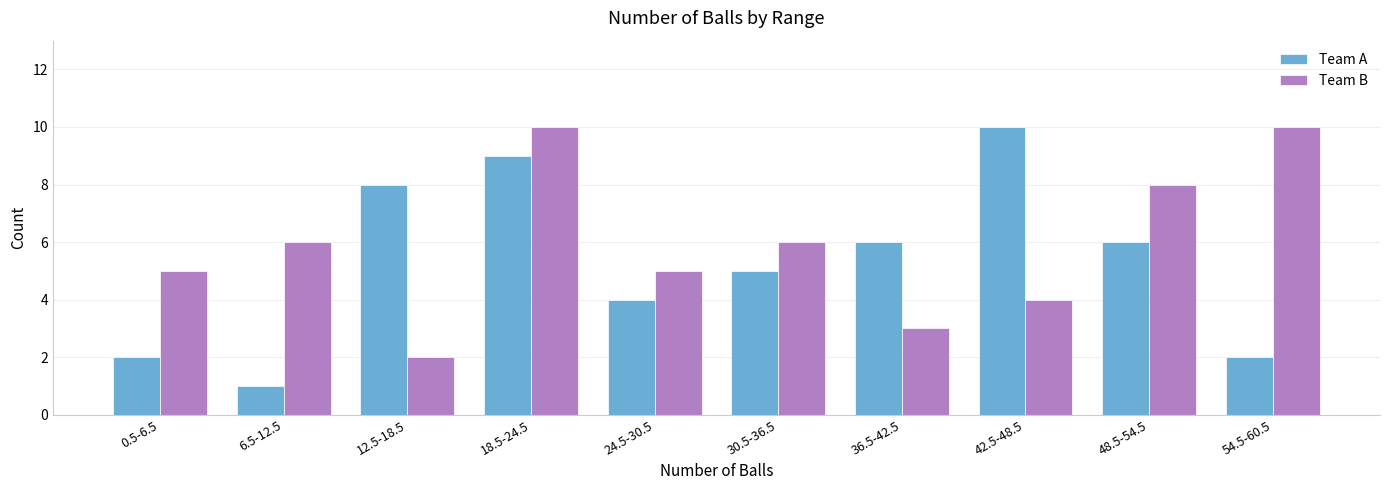

What is the difference between the highest and lowest values at 30.5-36.5?

1